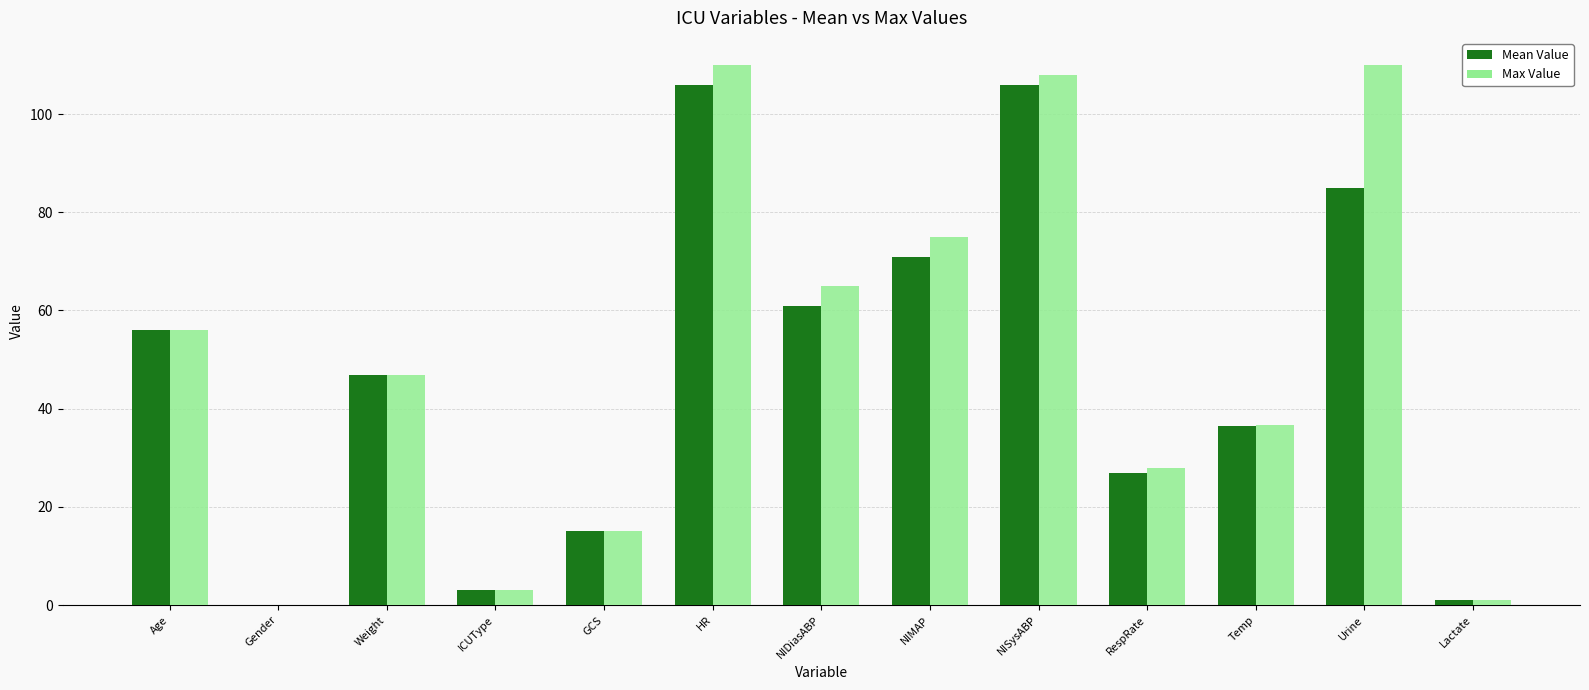

What are all the series names shown in the legend?

Mean Value, Max Value